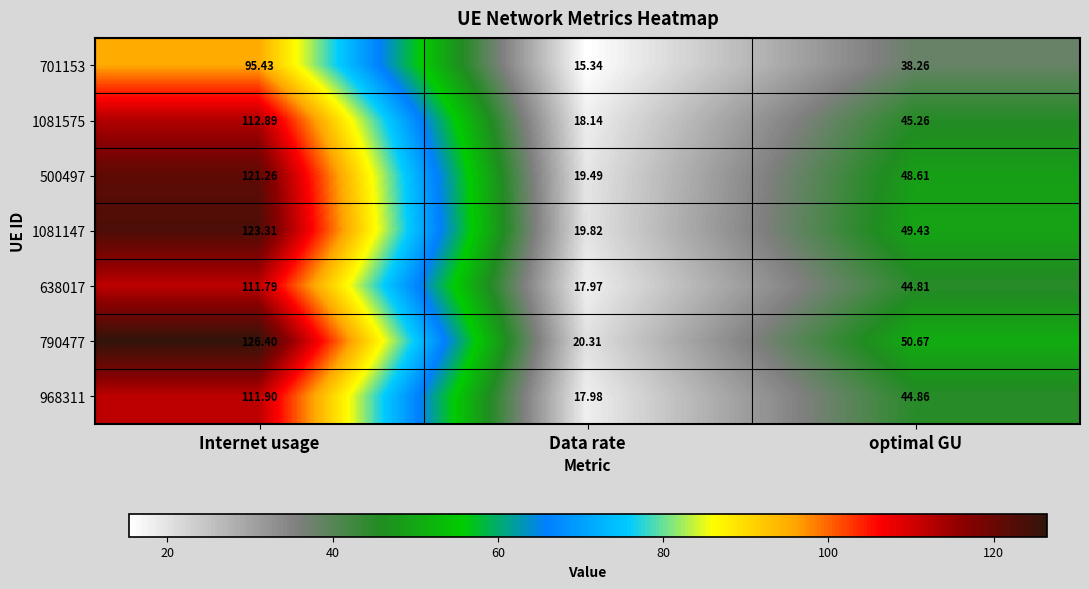

What is the difference between the second highest and minimum values in the 968311 series?

26.9